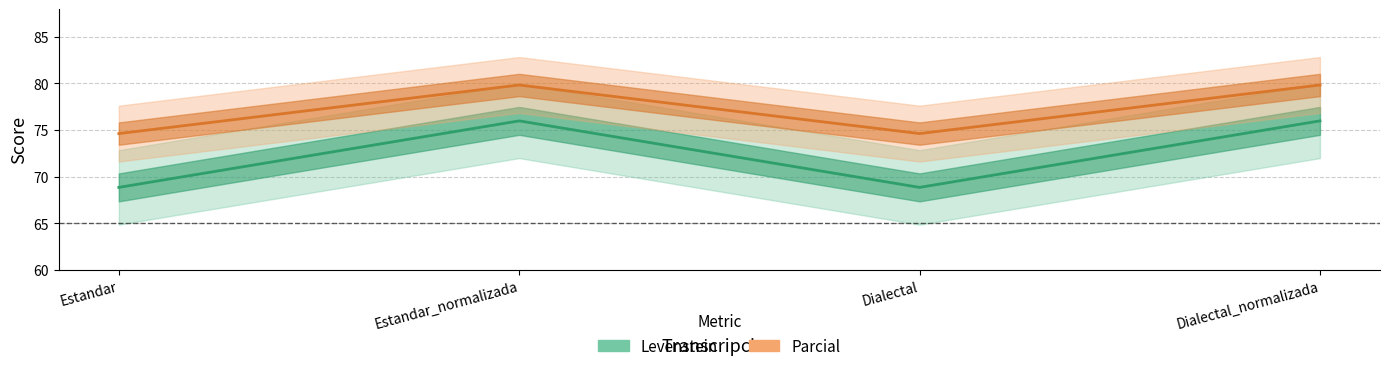

True or false: Parcial and Levenstein cross at least once.

False